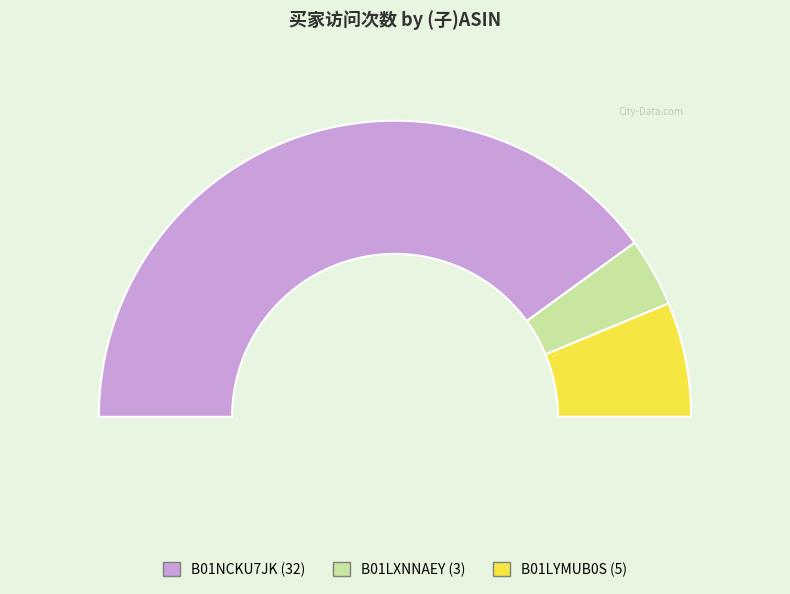

Count the number of slices in the pie.

3